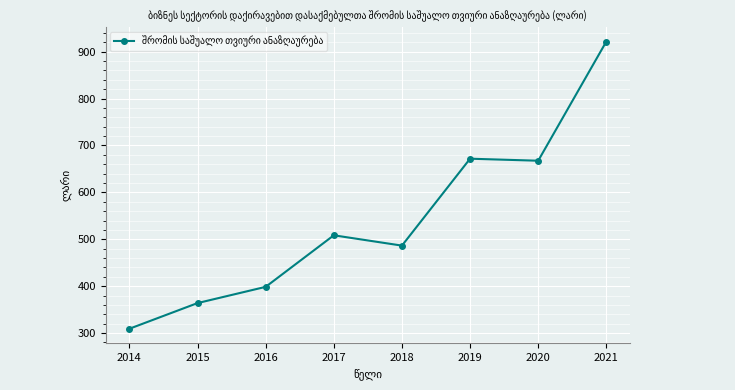

At which category does the data reach its first local valley?

2018